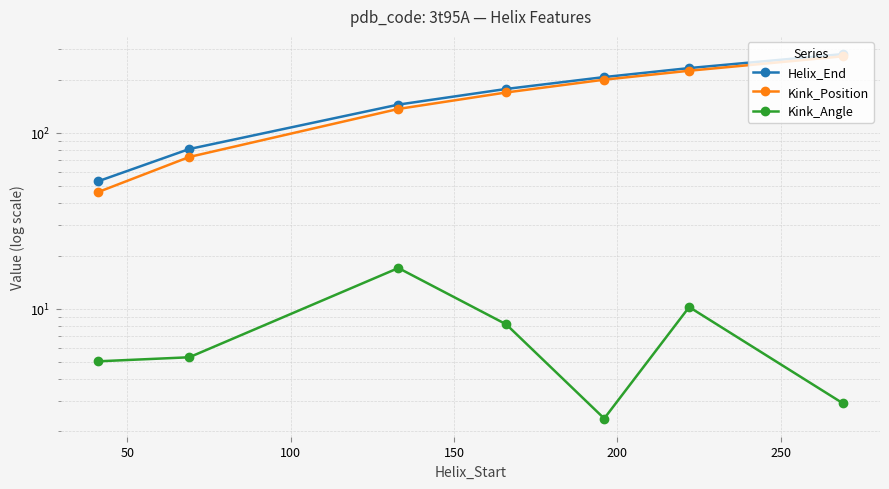

What is the approximate value of Kink_Angle at 50?

5.3